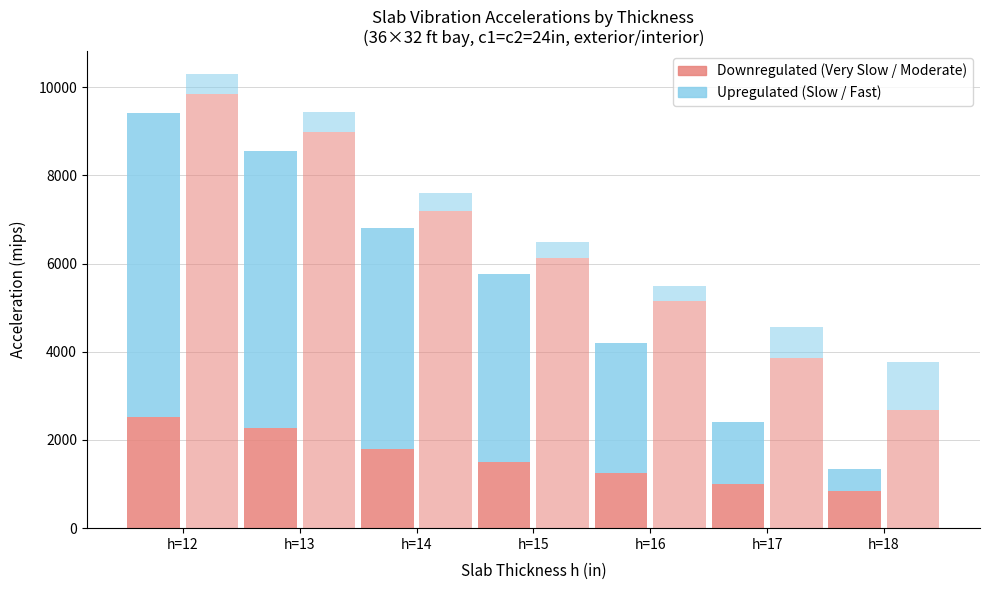

What is the difference between the Moderate values at h=12 and h=16?

4700